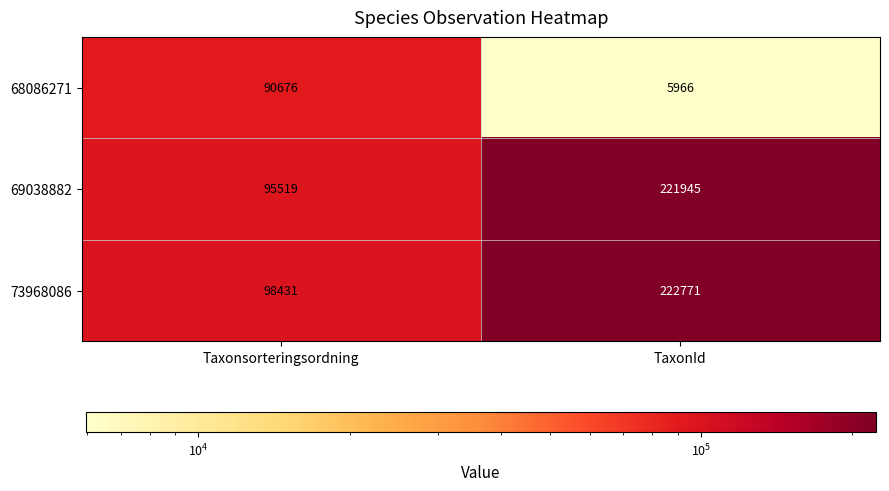

What is the difference between the maximum and minimum values in the 73968086 series?

124340